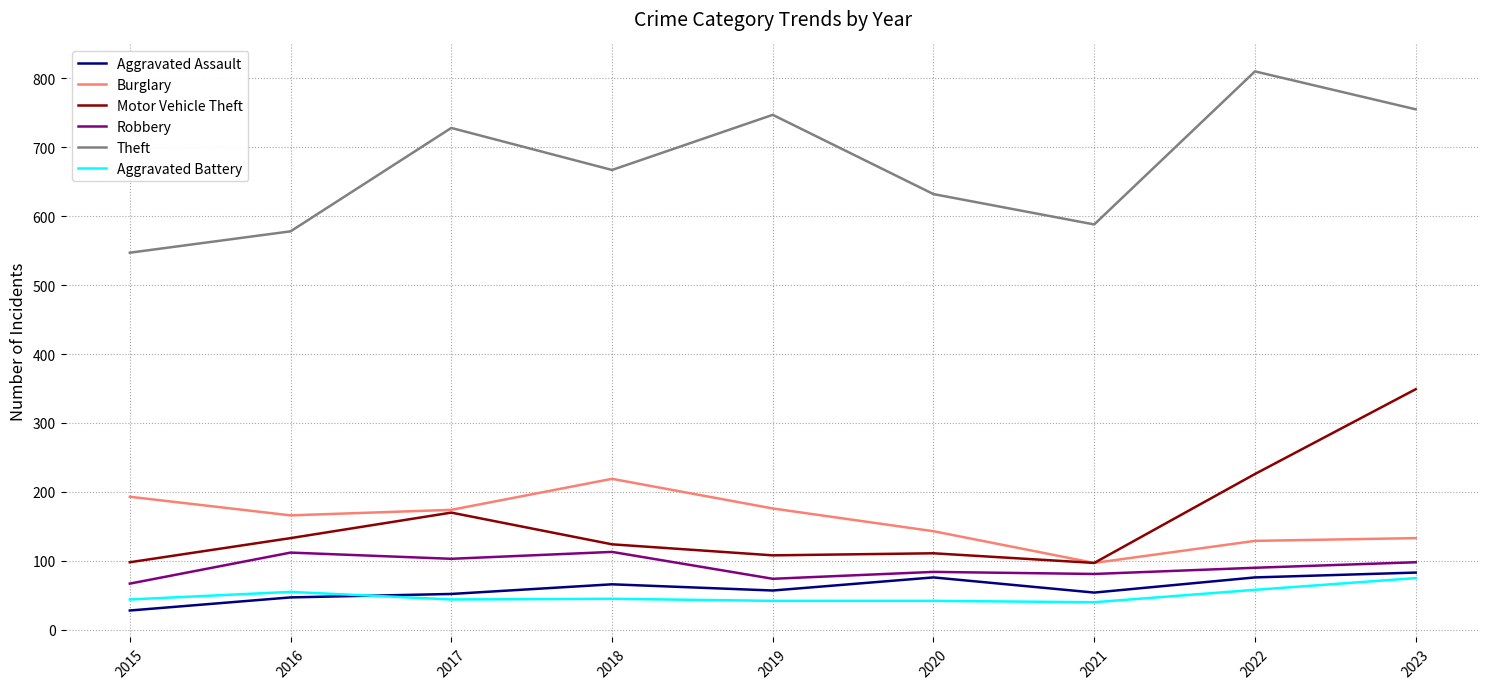

True or false: Robbery and Aggravated Battery cross at least once.

False